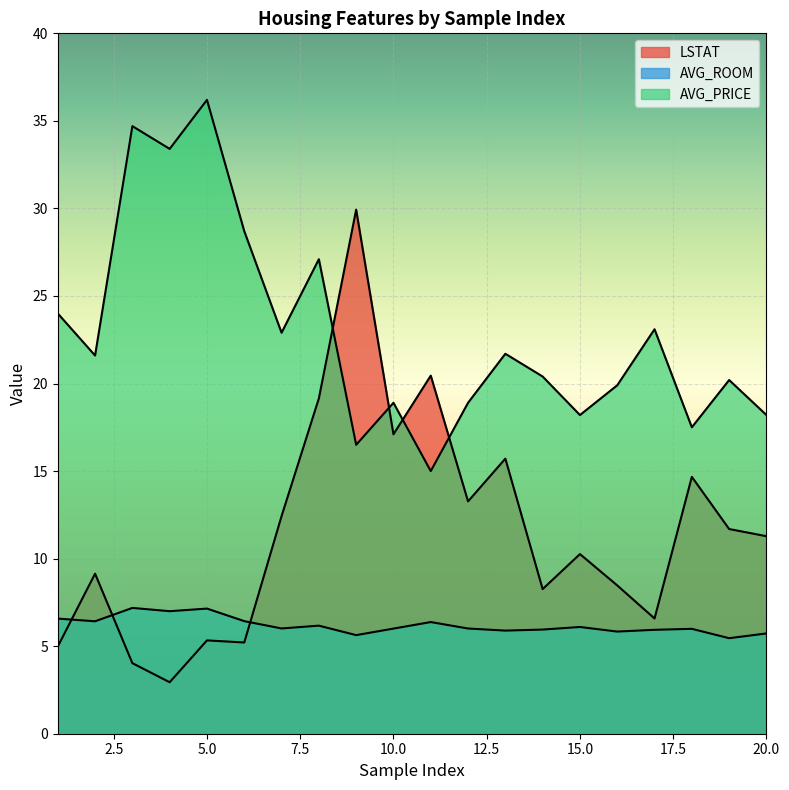

What is the difference between the second highest and minimum values in the AVG_ROOM series?

1.7